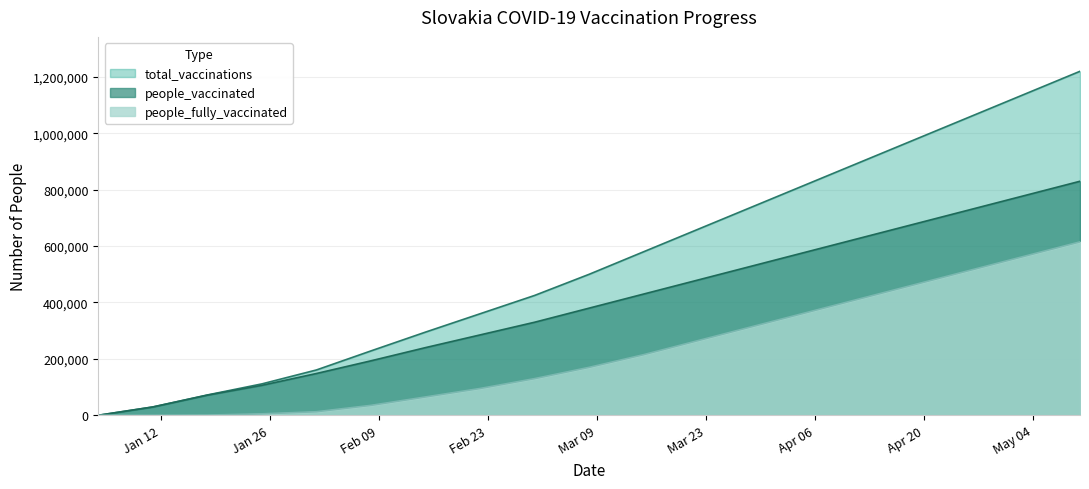

Which series has the largest total across all categories?

total_vaccinations